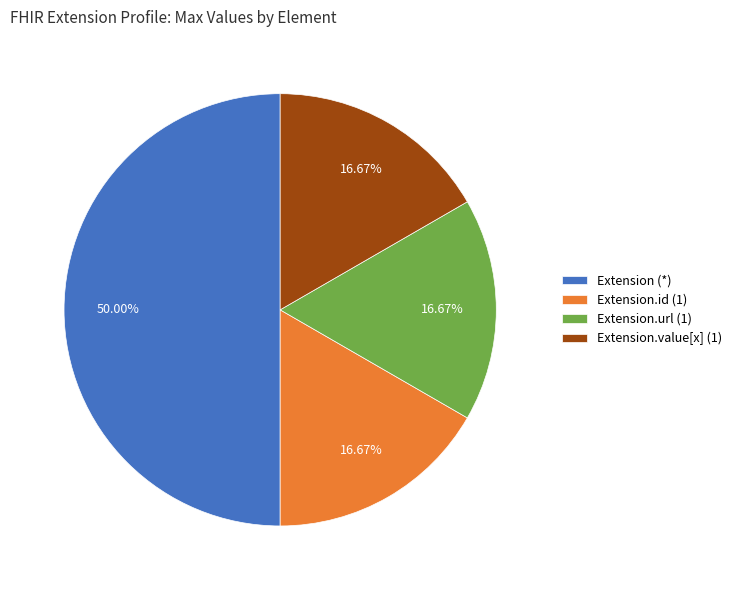

How many segments does this pie chart have?

4